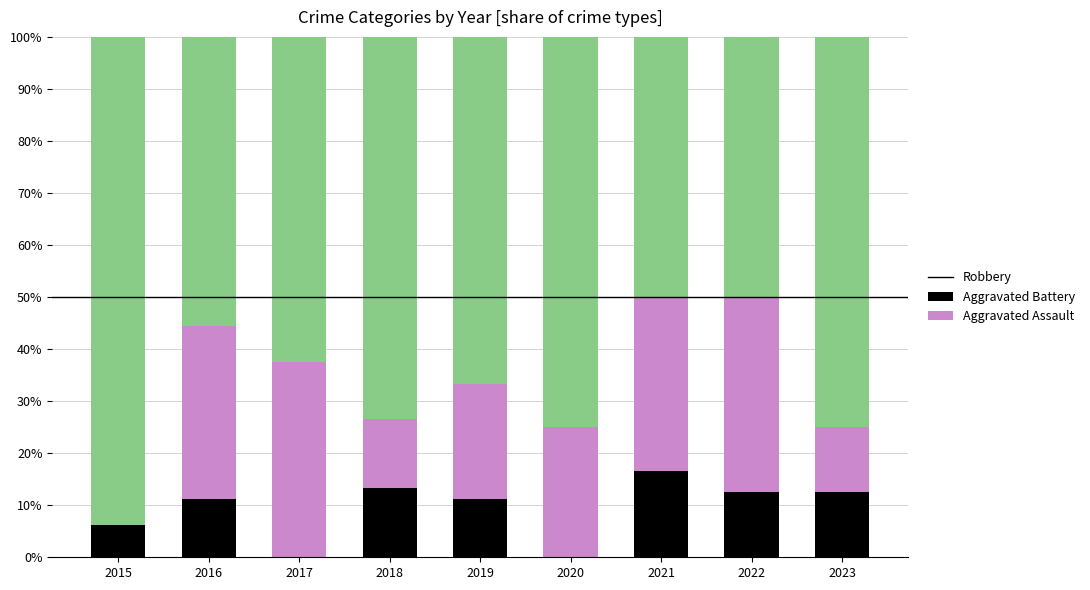

What is the sum of the Aggravated Assault values at 2017 and 2022?

12.5